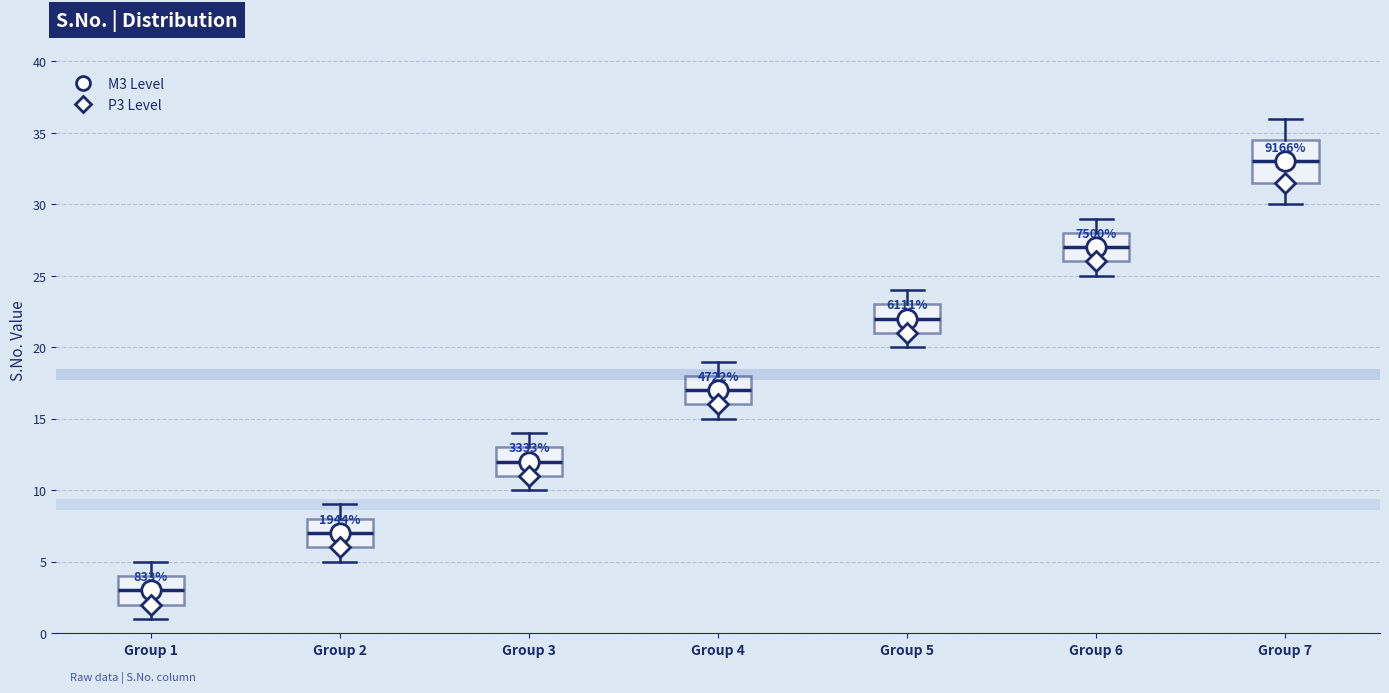

Where is the upper edge of the box for Group 6 on the y-axis? The values are not printed on the chart, so give them approximately, as read against the axis.

28.0